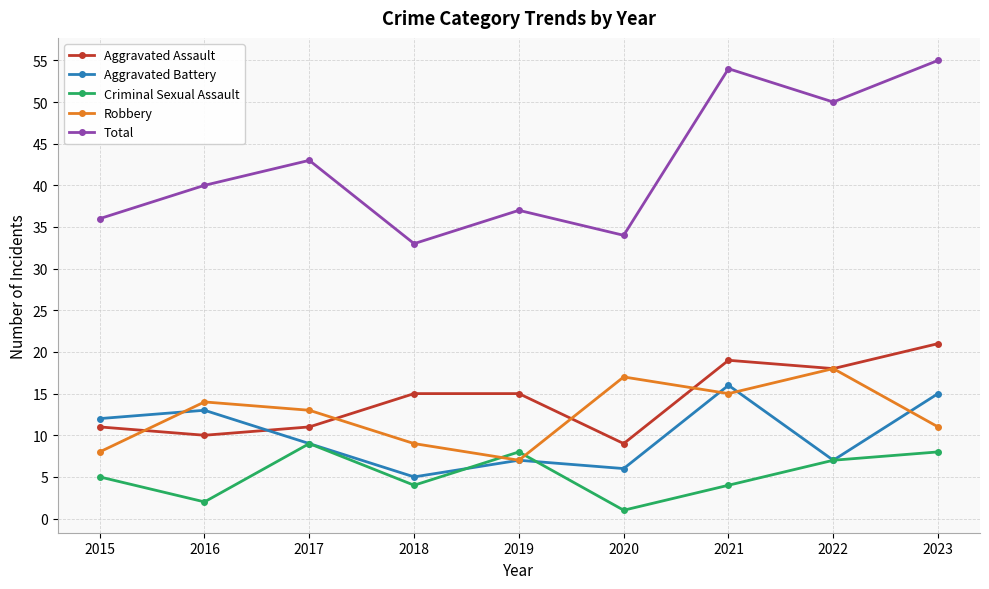

Which label corresponds to the largest value in the chart?

2023